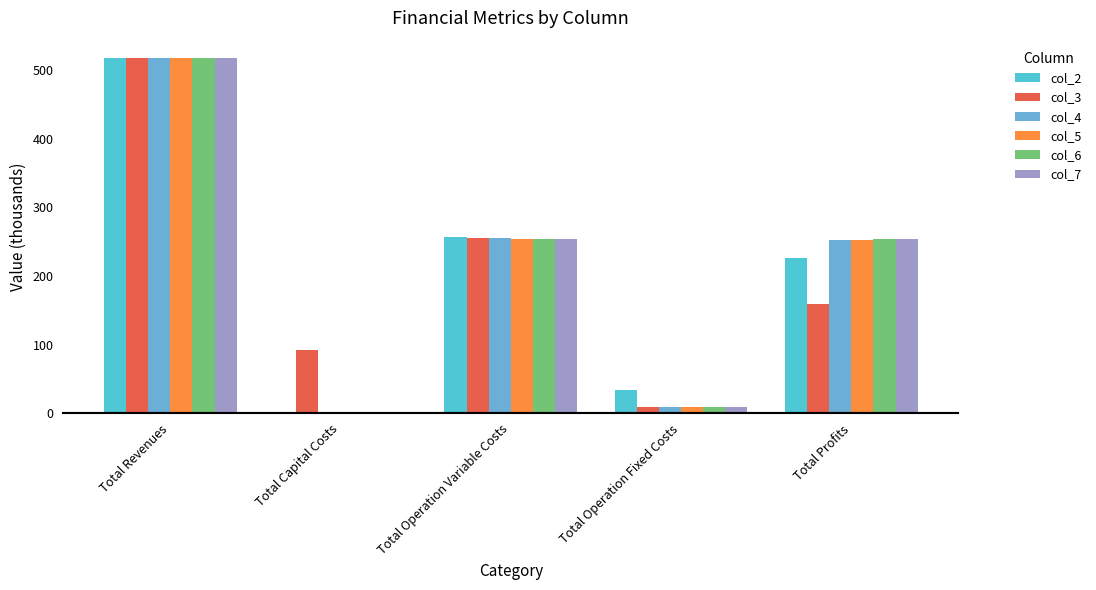

Reading left to right, extract all data points from this chart.

col_2: 517.2	0.0	256.6	33.6	226.9
col_3: 517.2	92.8	255.9	9.8	158.7
col_4: 517.2	0.0	255.3	9.8	252.2
col_5: 517.2	0.0	254.6	9.8	252.9
col_6: 517.2	0.0	253.9	9.8	253.5
col_7: 517.2	0.0	253.2	9.8	254.2